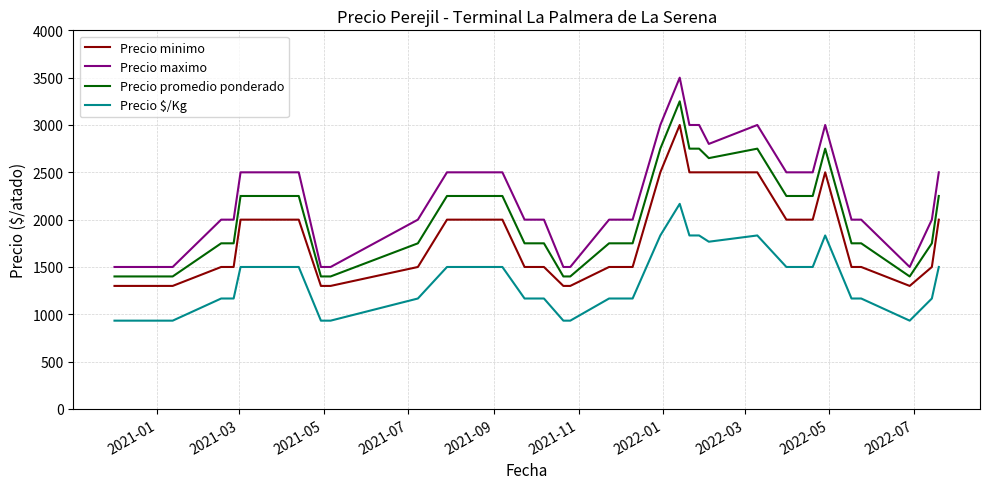

Which series has the largest range (max minus min)?

Precio maximo